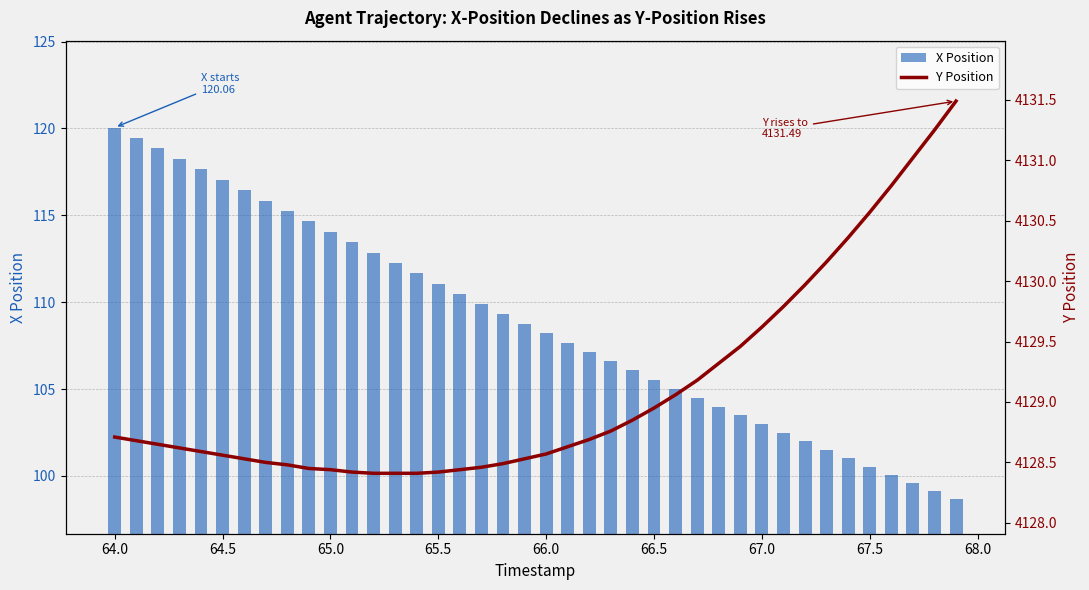

Which series has the largest total across all categories?

Y Position